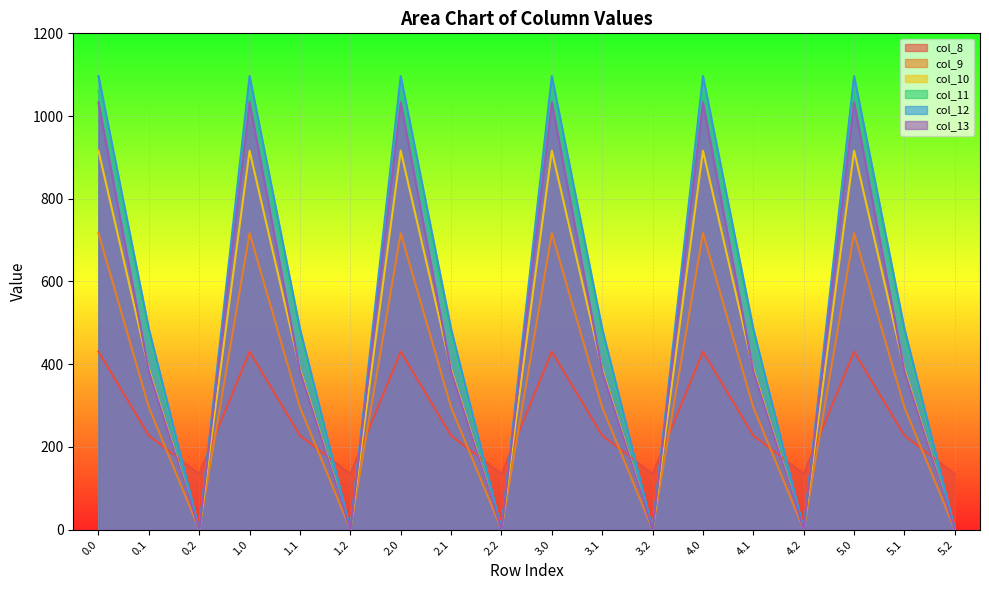

What are all the series names shown in the legend?

col_8, col_9, col_10, col_11, col_12, col_13